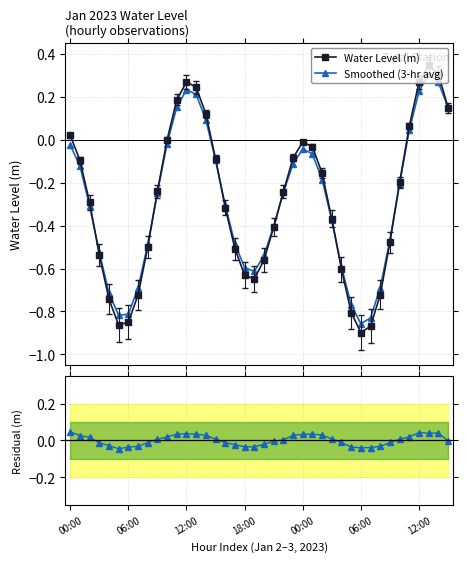

At which label does Water Level (m) first exceed 0?

00:00